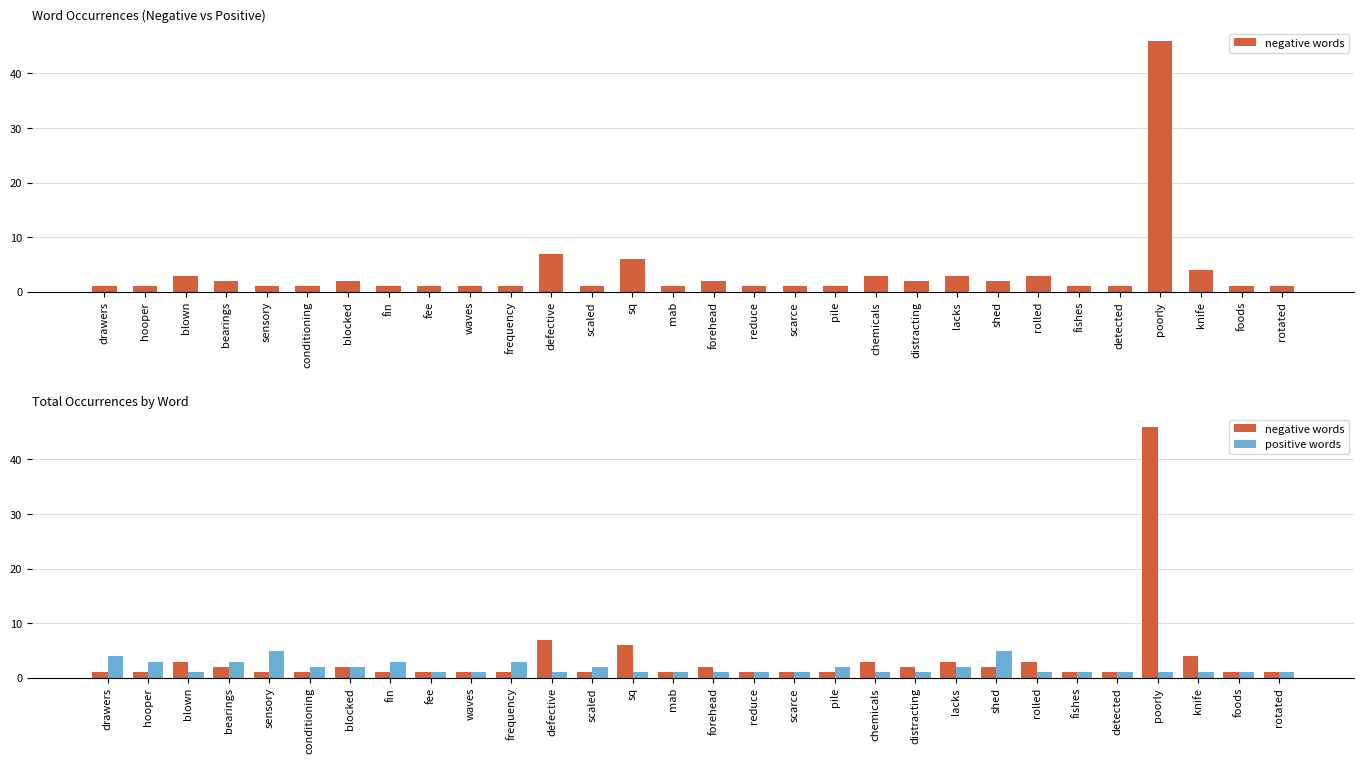

At how many categories does at least one series exceed 23?

1